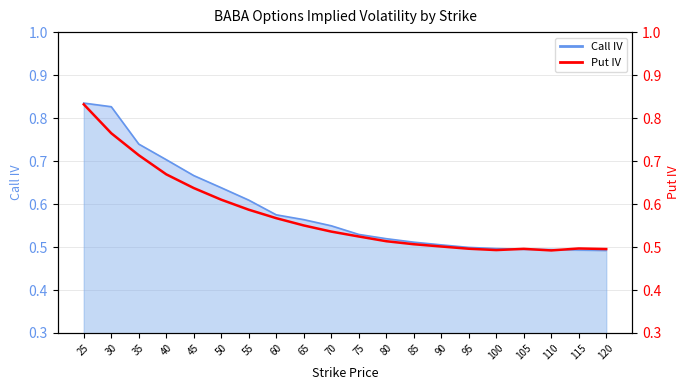

The value at 115 is 0.2. True or false?

False